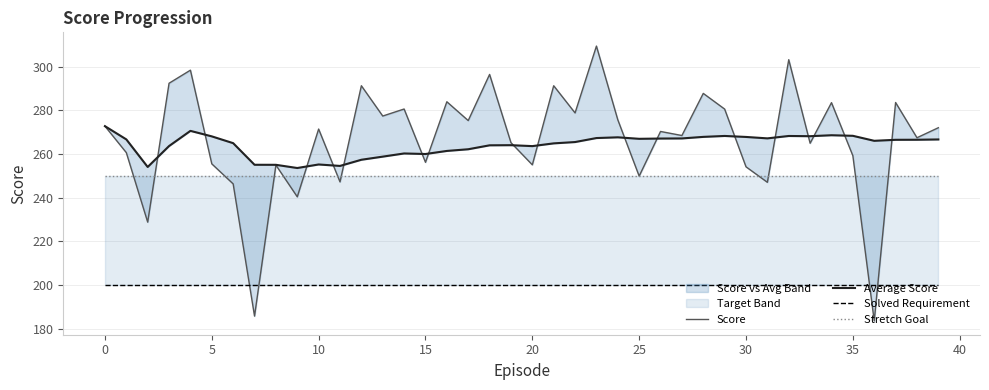

Rank the series by their maximum value, from lowest to highest.

Solved Requirement, Stretch Goal, Average Score, Score